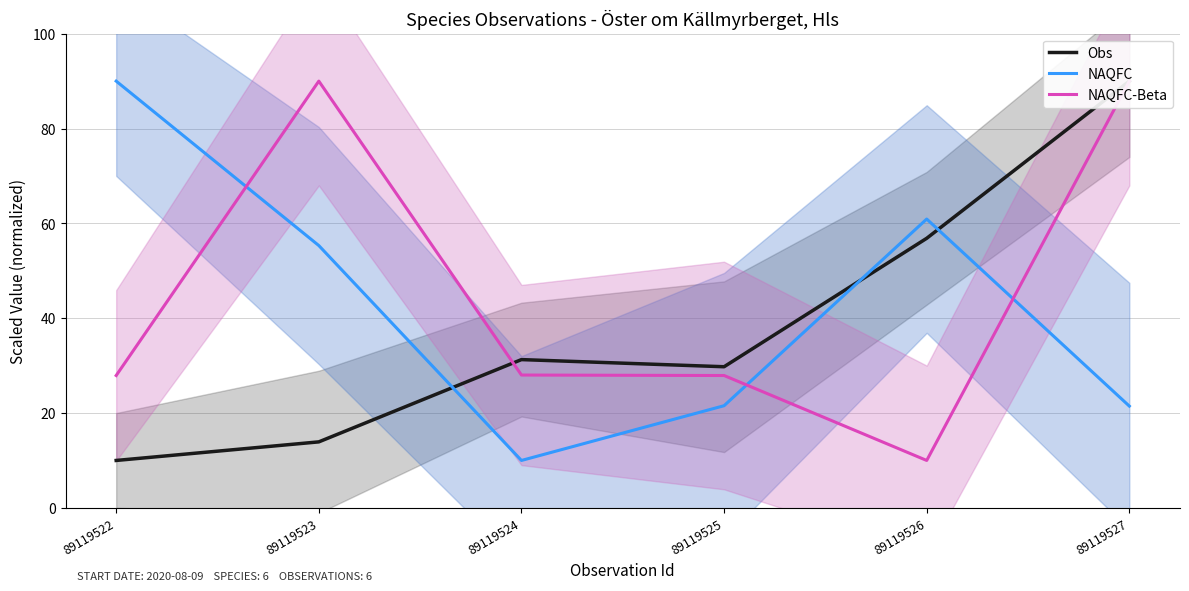

How many lines are shown in the chart?

3